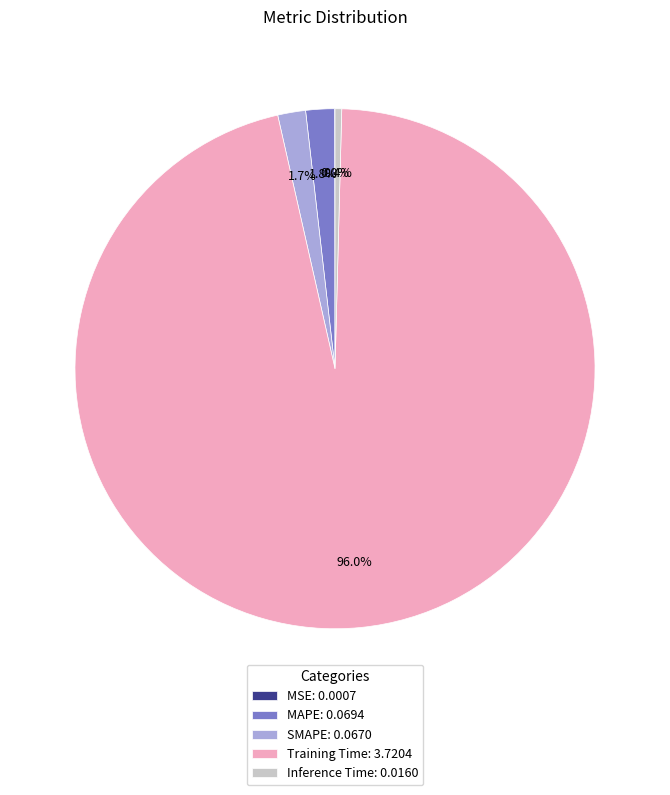

To the nearest percent, what is the combined percentage of Training Time and SMAPE?

98%